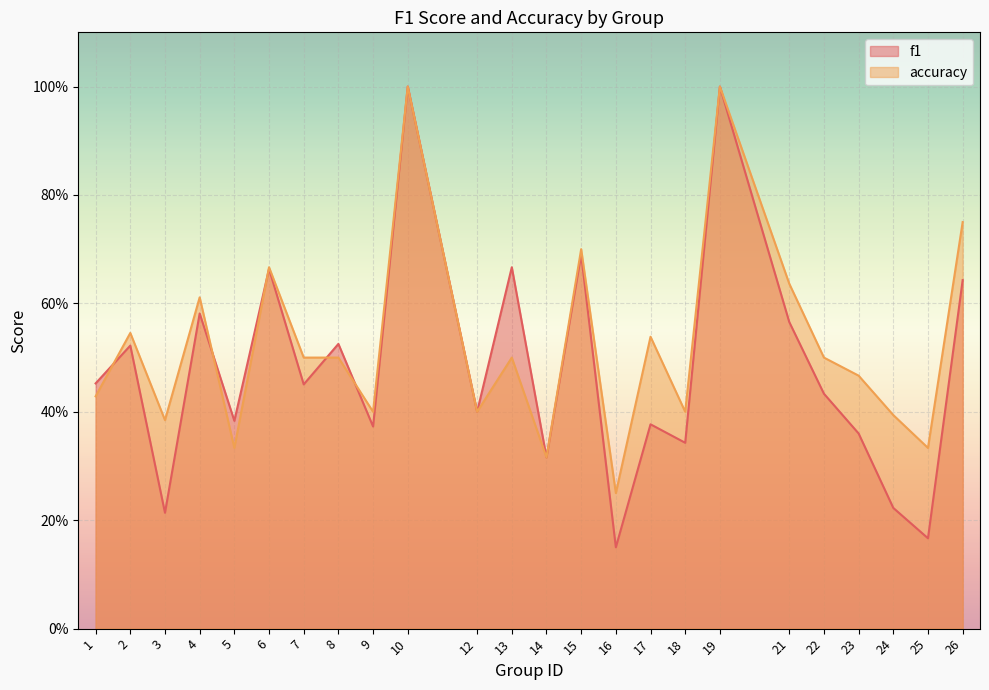

Where is f1 nearest to the value 0?

16